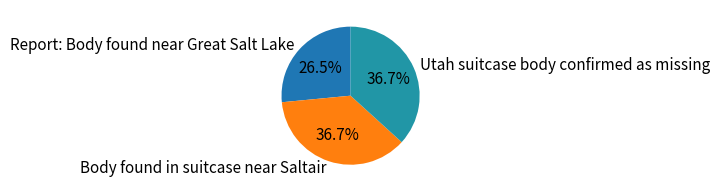

Does Body found in suitcase near Saltair account for over 50% of the chart?

No